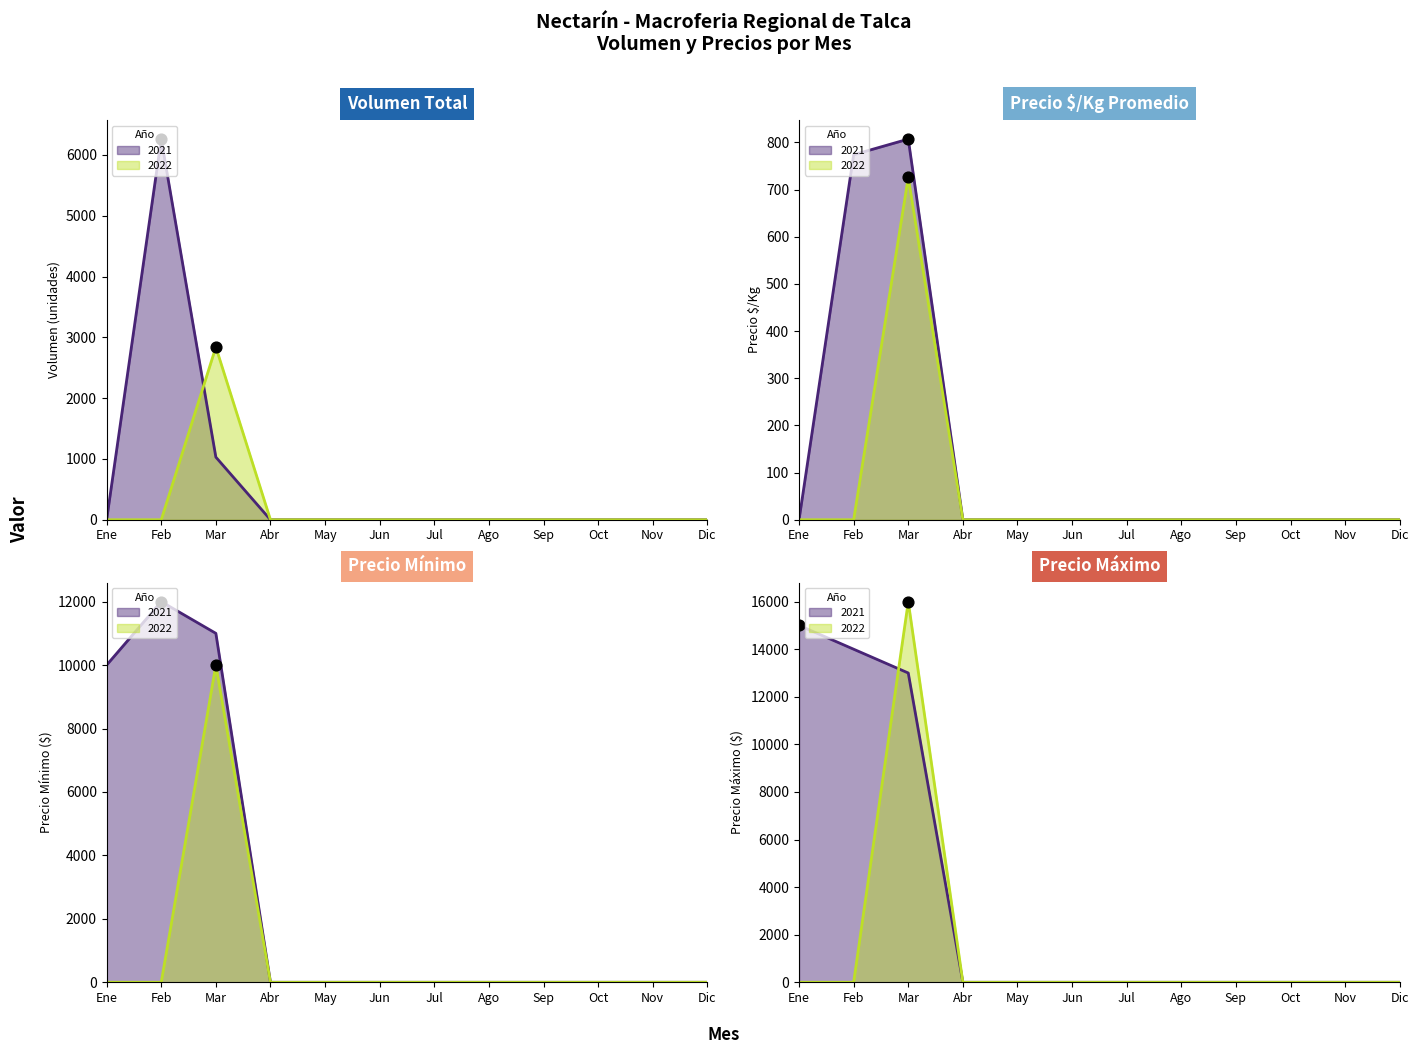

Which series has the largest total across all categories?

Precio maximo